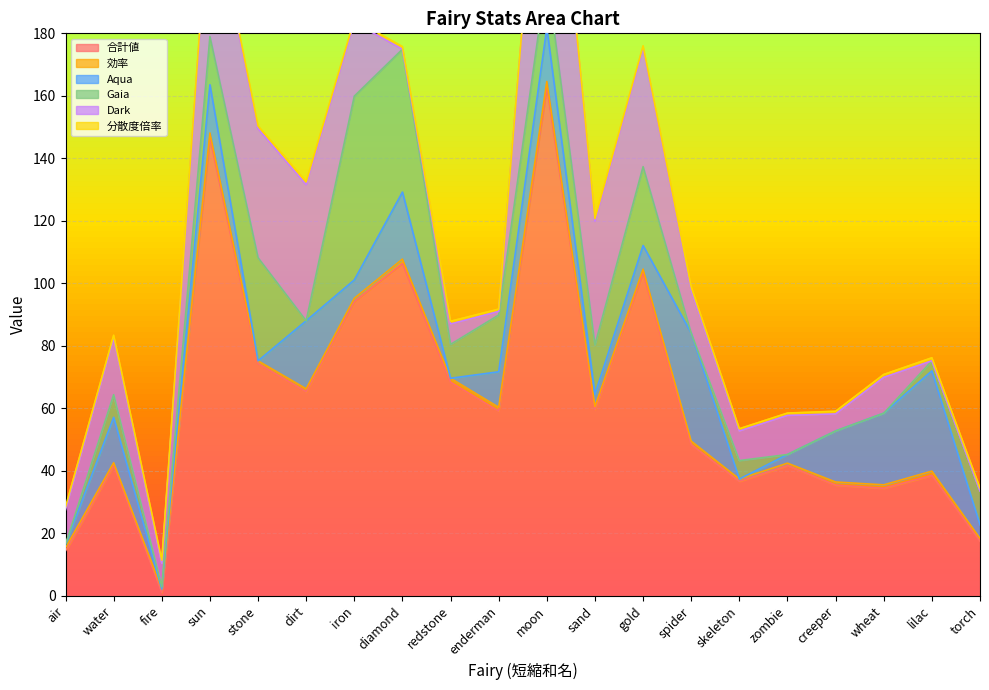

Is it true that 合計値 equals 83.6 at enderman?

False